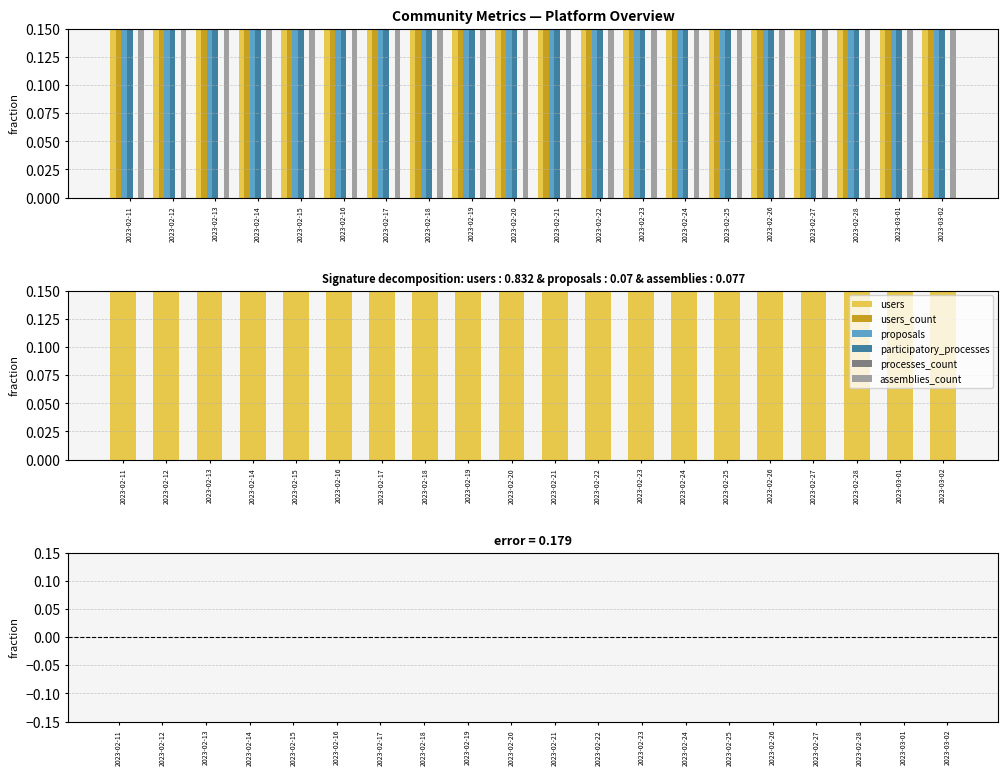

Rank the categories by users value from highest to lowest.

2023-02-11, 2023-02-12, 2023-02-13, 2023-02-14, 2023-02-15, 2023-02-16, 2023-02-17, 2023-02-18, 2023-02-19, 2023-02-20, 2023-02-21, 2023-02-22, 2023-02-23, 2023-02-24, 2023-02-25, 2023-02-26, 2023-02-27, 2023-02-28, 2023-03-01, 2023-03-02